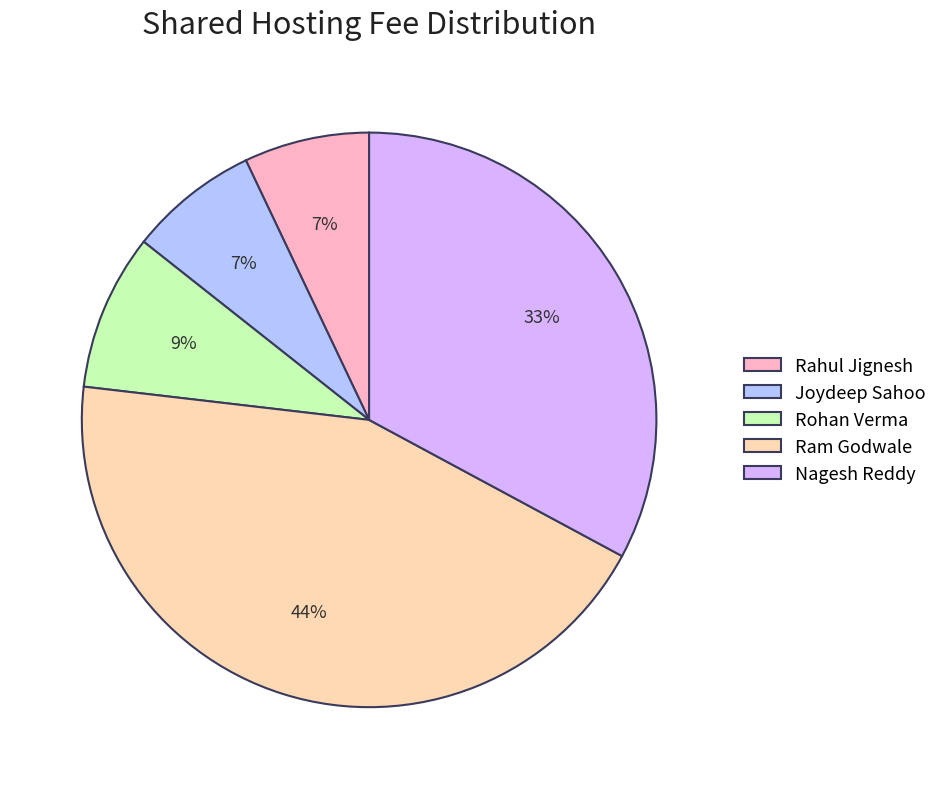

Which category has the biggest portion of the pie?

Ram Godwale